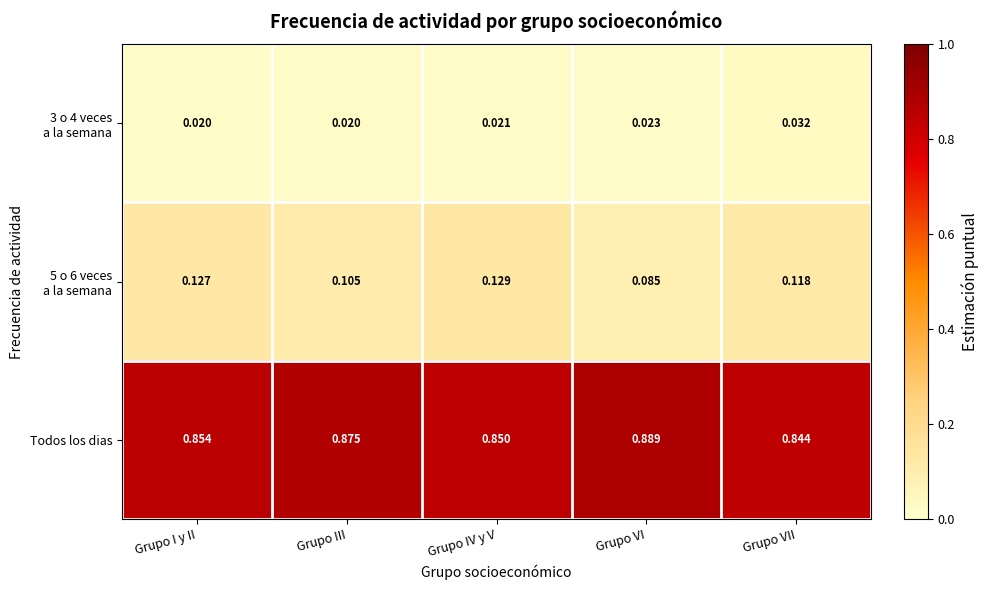

Which category has the highest value across all series?

Grupo VI